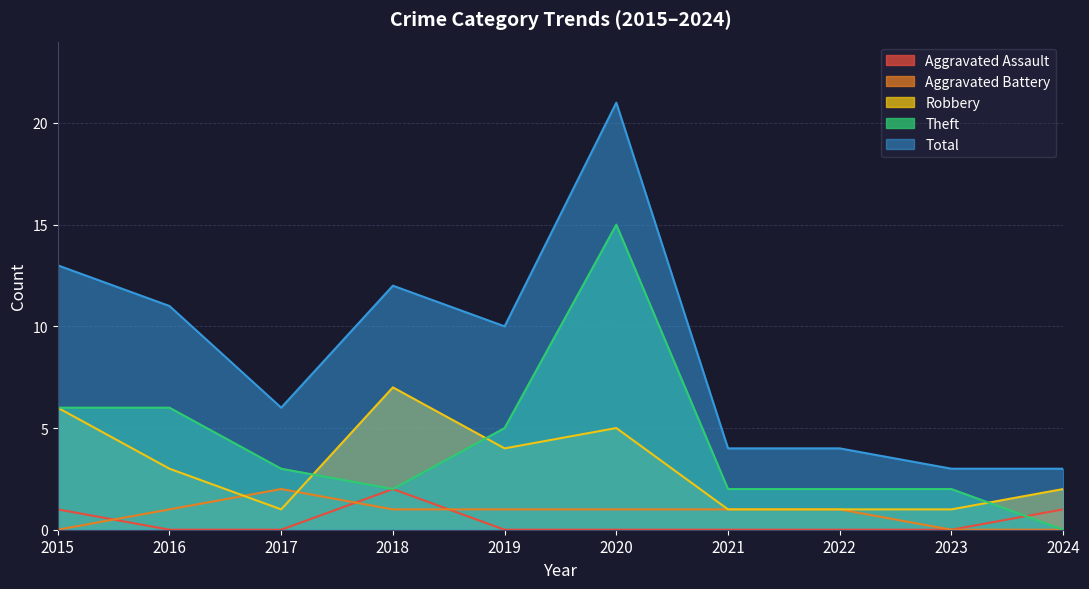

Reading right to left, what are all the values shown in this chart?

Aggravated Assault: 2024=1	2023=0	2022=0	2021=0	2020=0	2019=0	2018=2	2017=0	2016=0	2015=1
Aggravated Battery: 2024=0	2023=0	2022=1	2021=1	2020=1	2019=1	2018=1	2017=2	2016=1	2015=0
Robbery: 2024=2	2023=1	2022=1	2021=1	2020=5	2019=4	2018=7	2017=1	2016=3	2015=6
Theft: 2024=0	2023=2	2022=2	2021=2	2020=15	2019=5	2018=2	2017=3	2016=6	2015=6
Total: 2024=3	2023=3	2022=4	2021=4	2020=21	2019=10	2018=12	2017=6	2016=11	2015=13